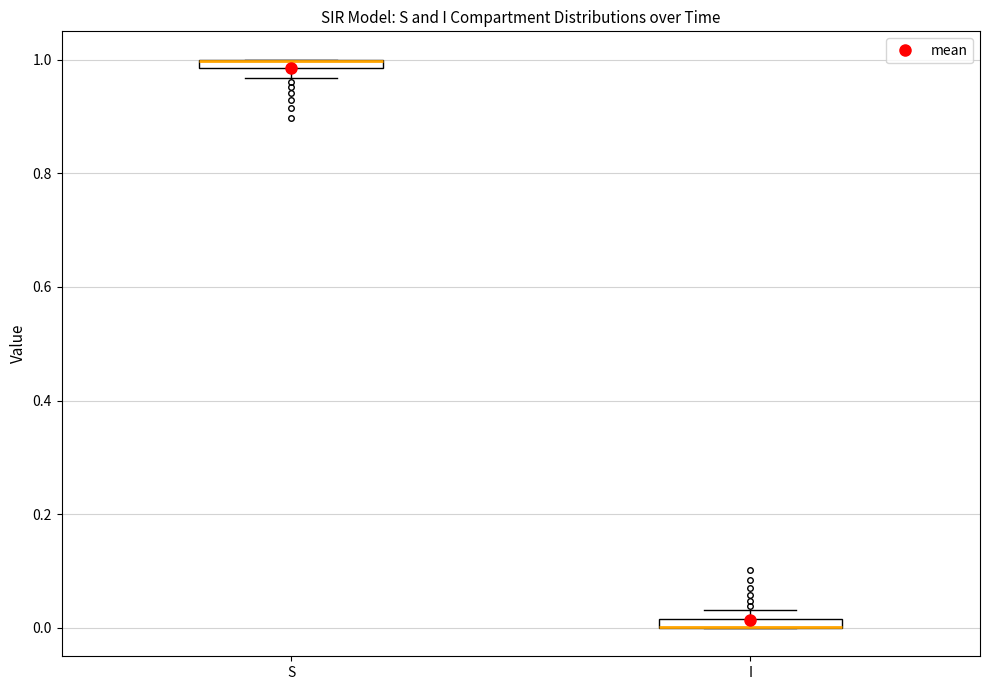

Where is the upper edge of the box for S on the y-axis? The values are not printed on the chart, so give them approximately, as read against the axis.

1.00